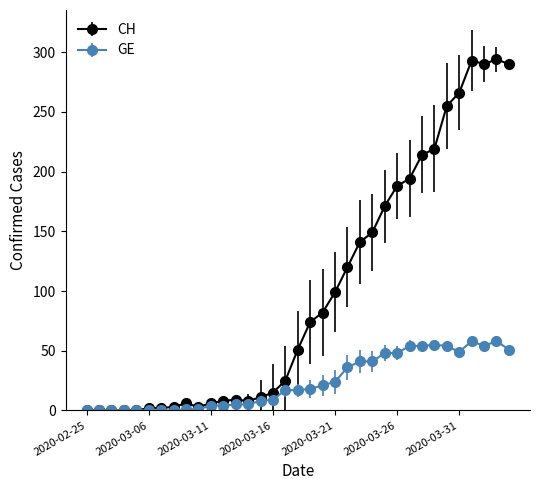

What is the highest value of the CH series?

294